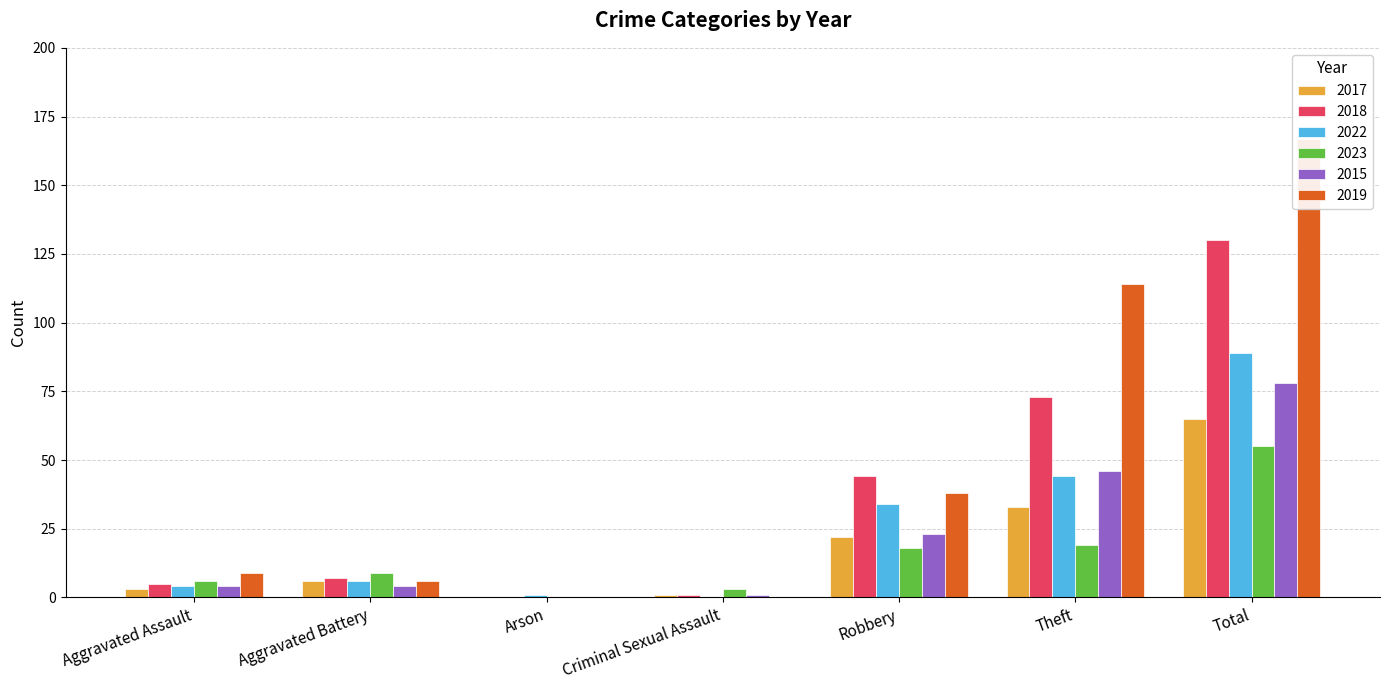

What is the sum of the 2022 values at Theft and Robbery?

78